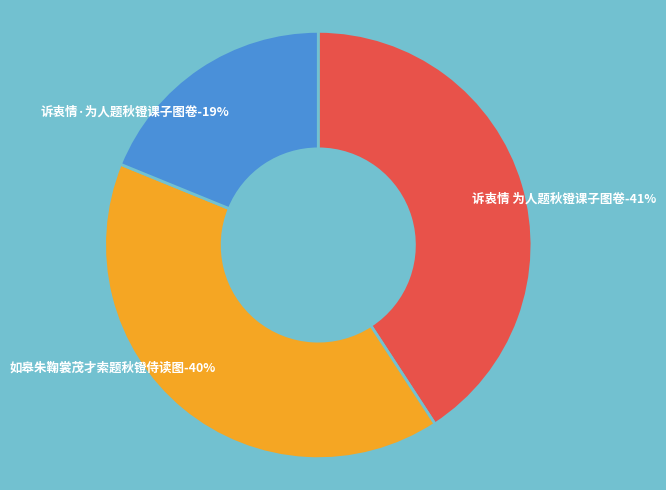

What portion of the pie excludes 诉衷情 为人题秋镫课子图卷?

59.2%